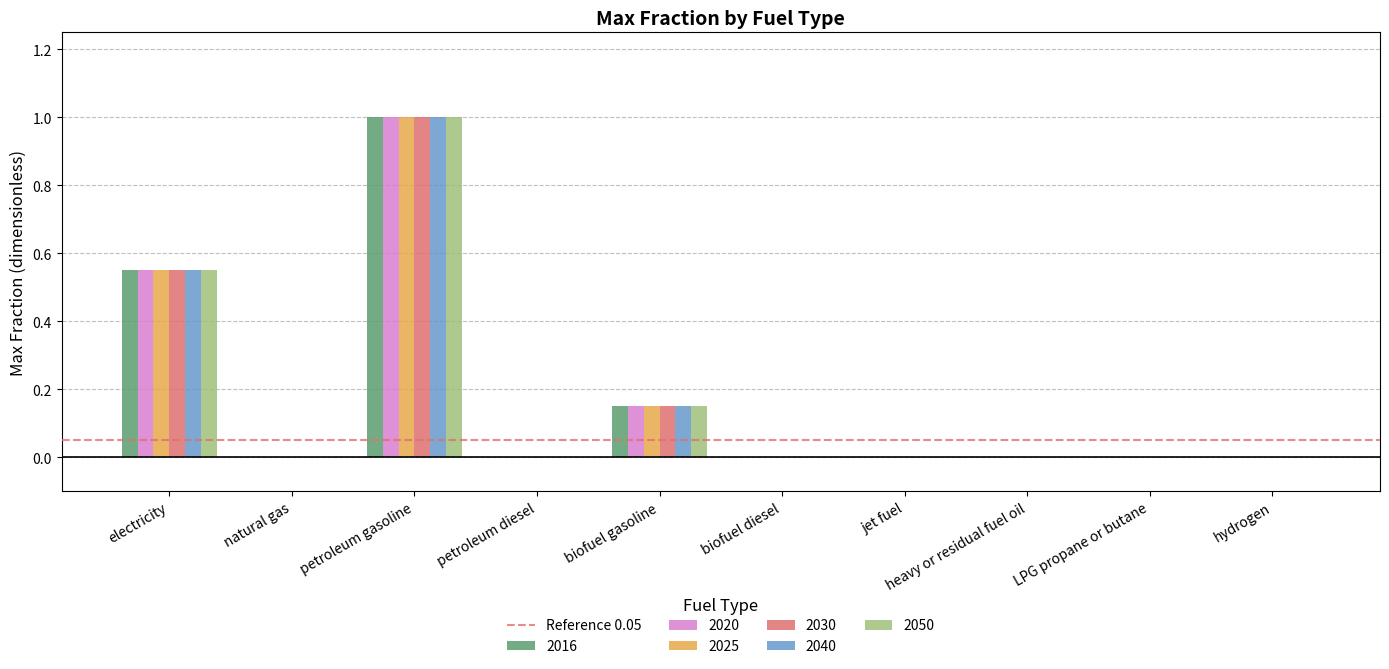

Which category has the highest value in the 2030 series?

petroleum gasoline